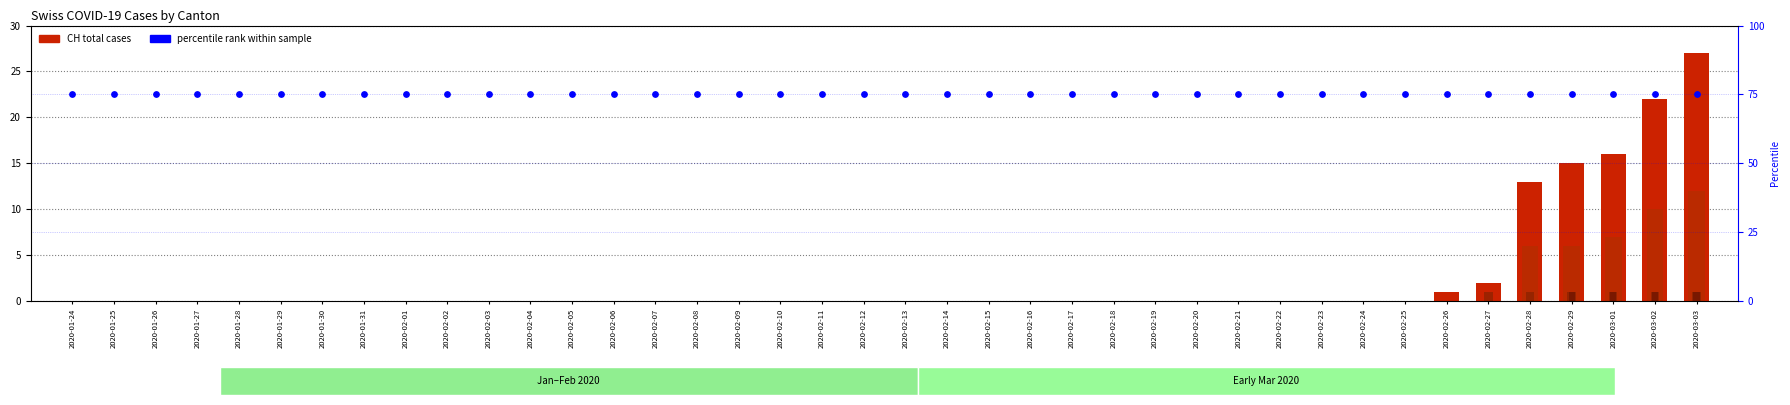

What is the total value across all series at 2020-01-24?

75